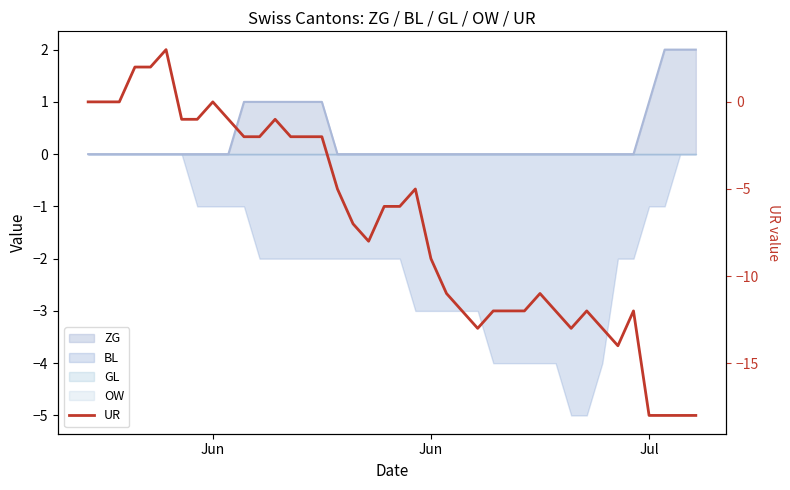

What is the smallest value displayed?

-18